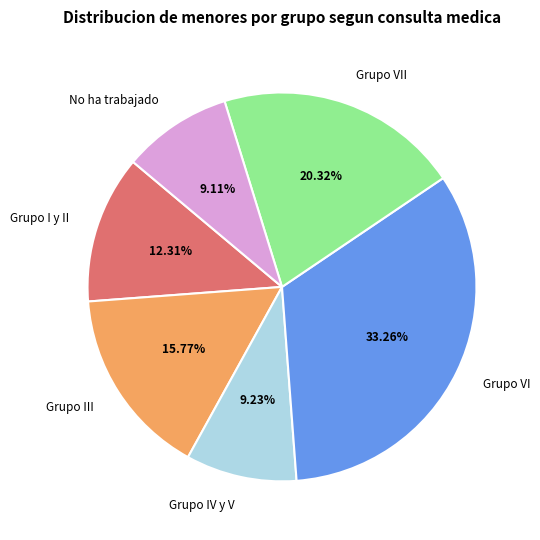

What is the largest slice in the pie chart?

Grupo VI